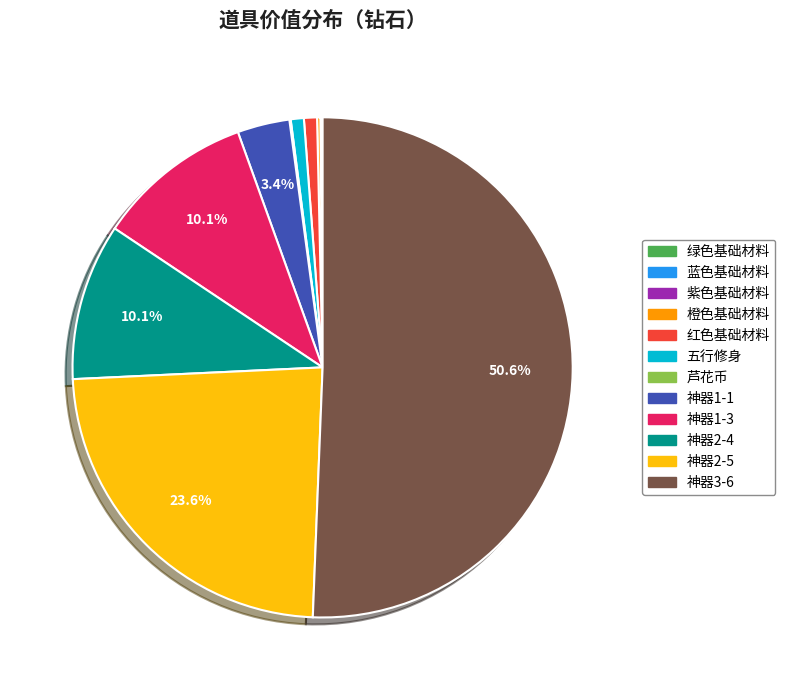

The 神器2-4 slice represents 15% of the pie. True or false?

False